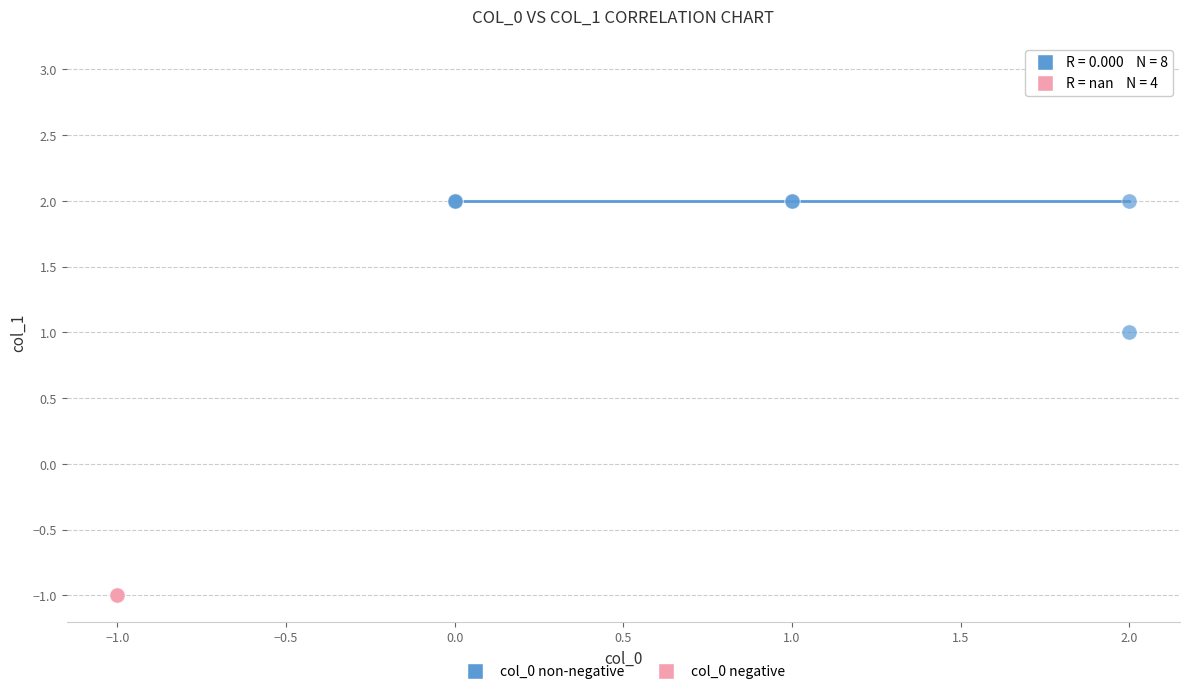

Which series contains the highest Y value?

col_0 non-negative